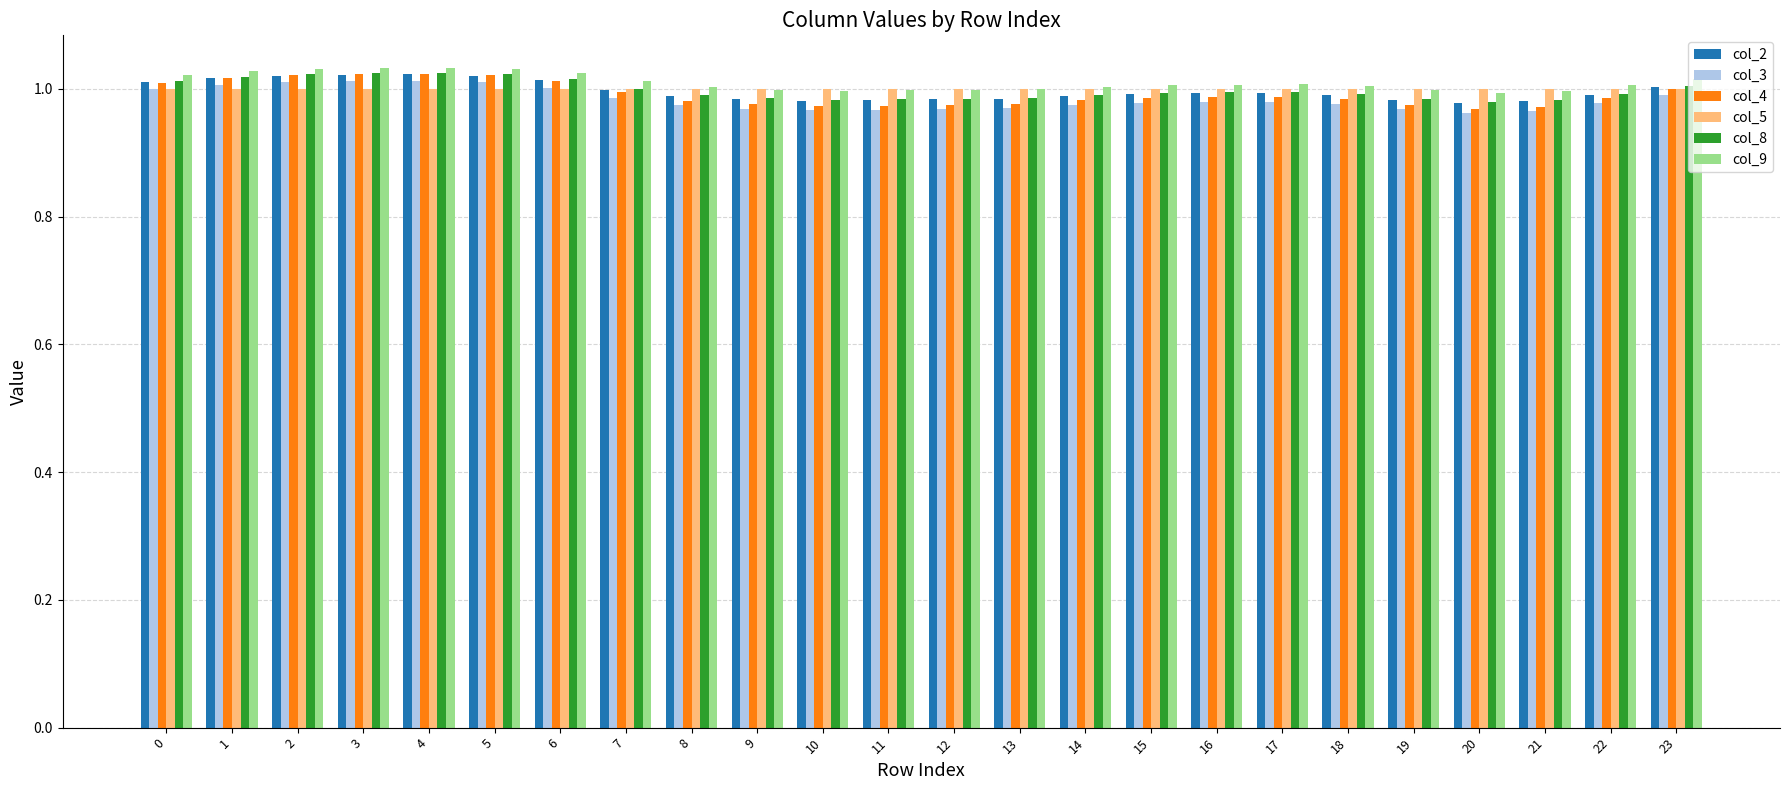

True or false: col_5 has a value of 0.5 at 15.

False